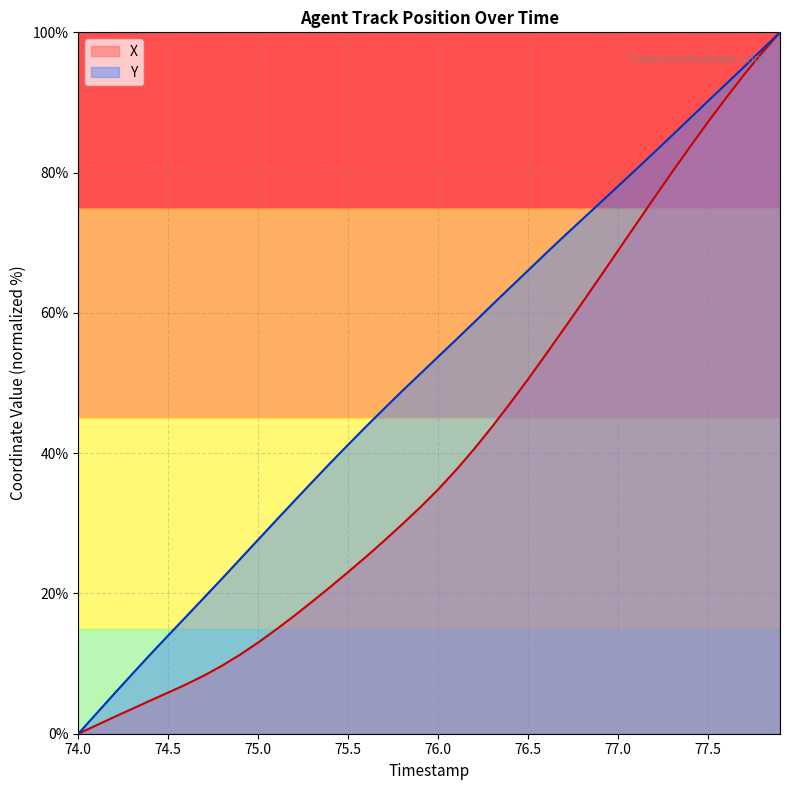

Where does the Y series first go above 53?

76.0